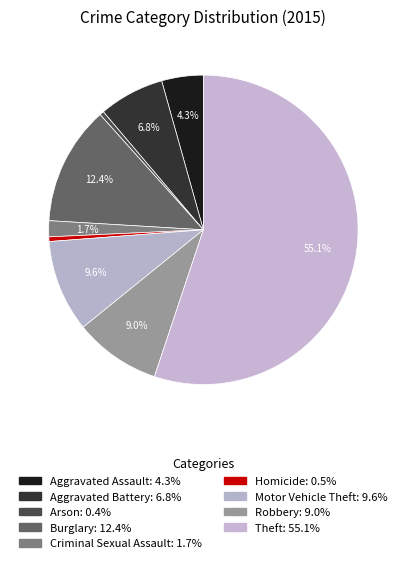

What is the smallest slice in the pie chart?

Arson